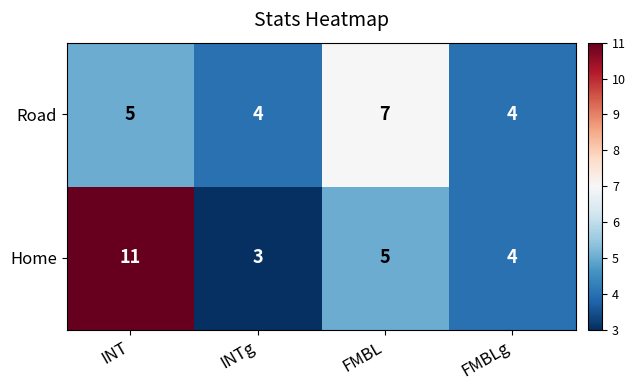

What value does the Home series have at FMBLg?

4